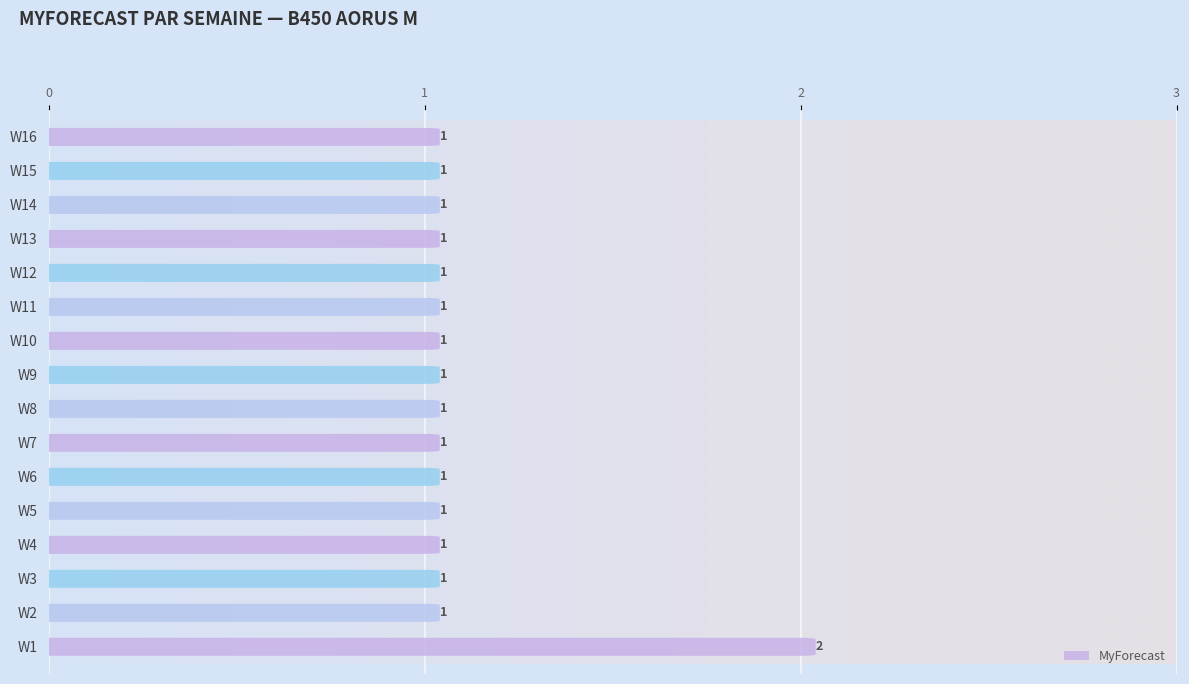

List the labels in order of value, largest first.

W1, W2, W3, W4, W5, W6, W7, W8, W9, W10, W11, W12, W13, W14, W15, W16